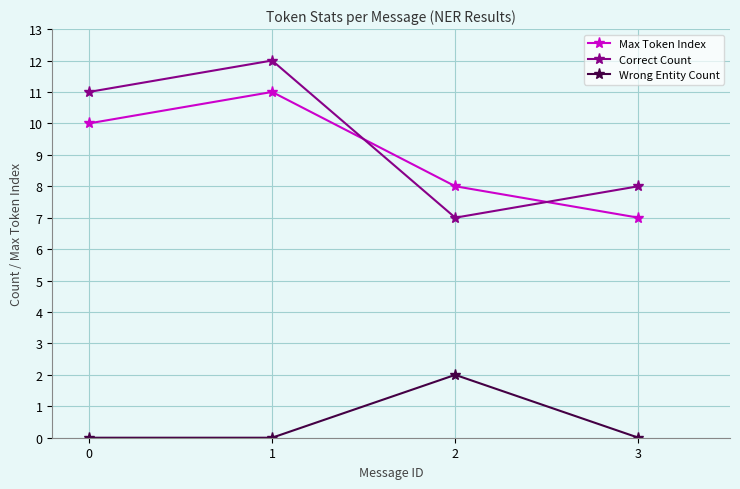

Rank the categories by Correct Count value from highest to lowest.

1, 0, 3, 2